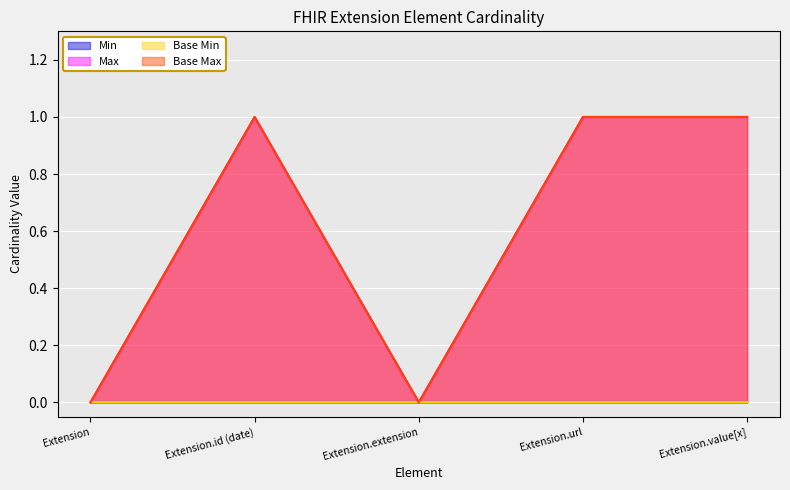

How many lines are shown in the chart?

4